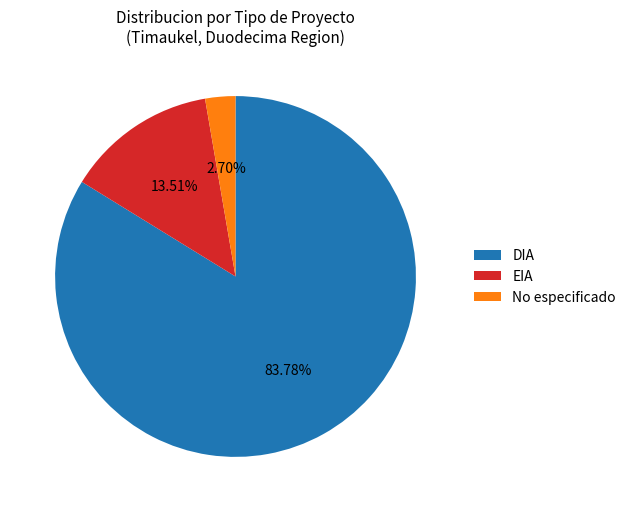

To the nearest percent, what is the average slice percentage?

33%